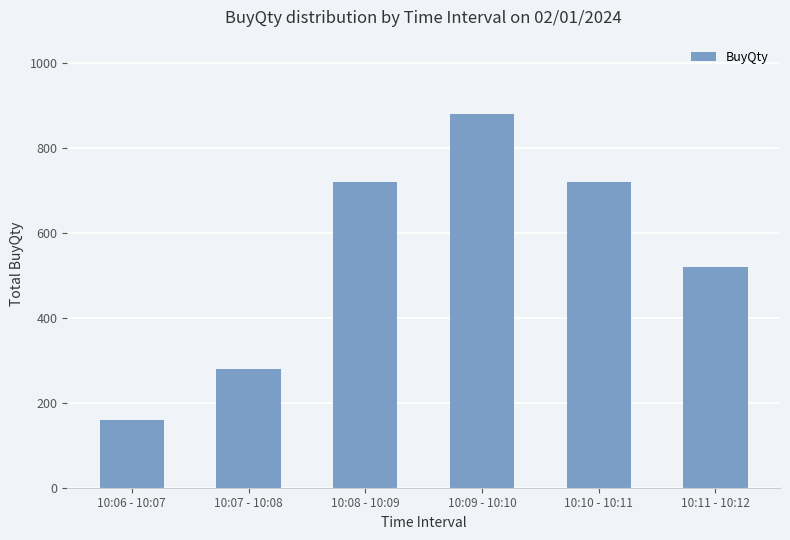

How many data points are less than 720?

3